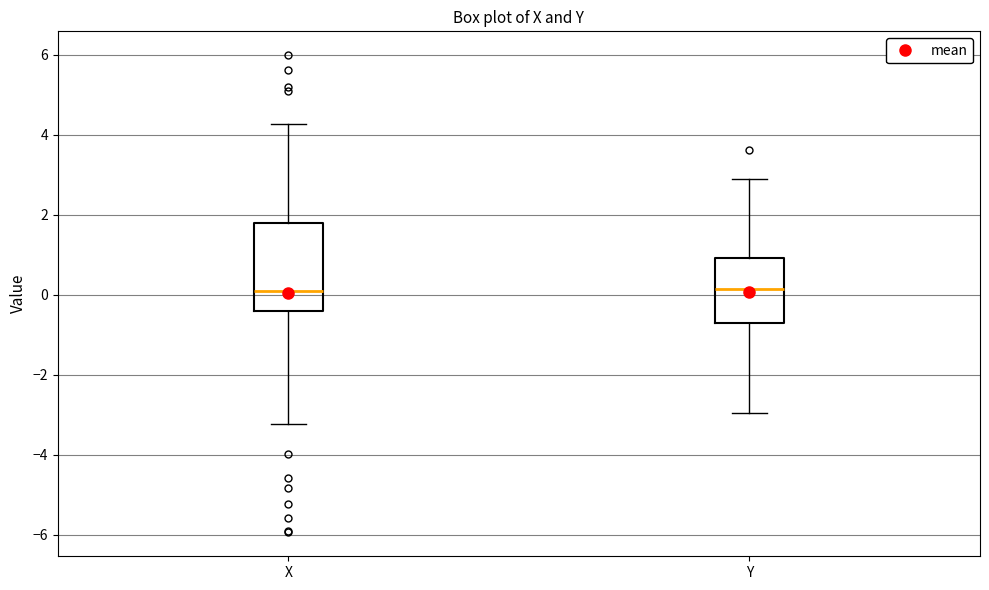

Where is the lower edge of the box for Y on the y-axis? The values are not printed on the chart, so give them approximately, as read against the axis.

-0.8